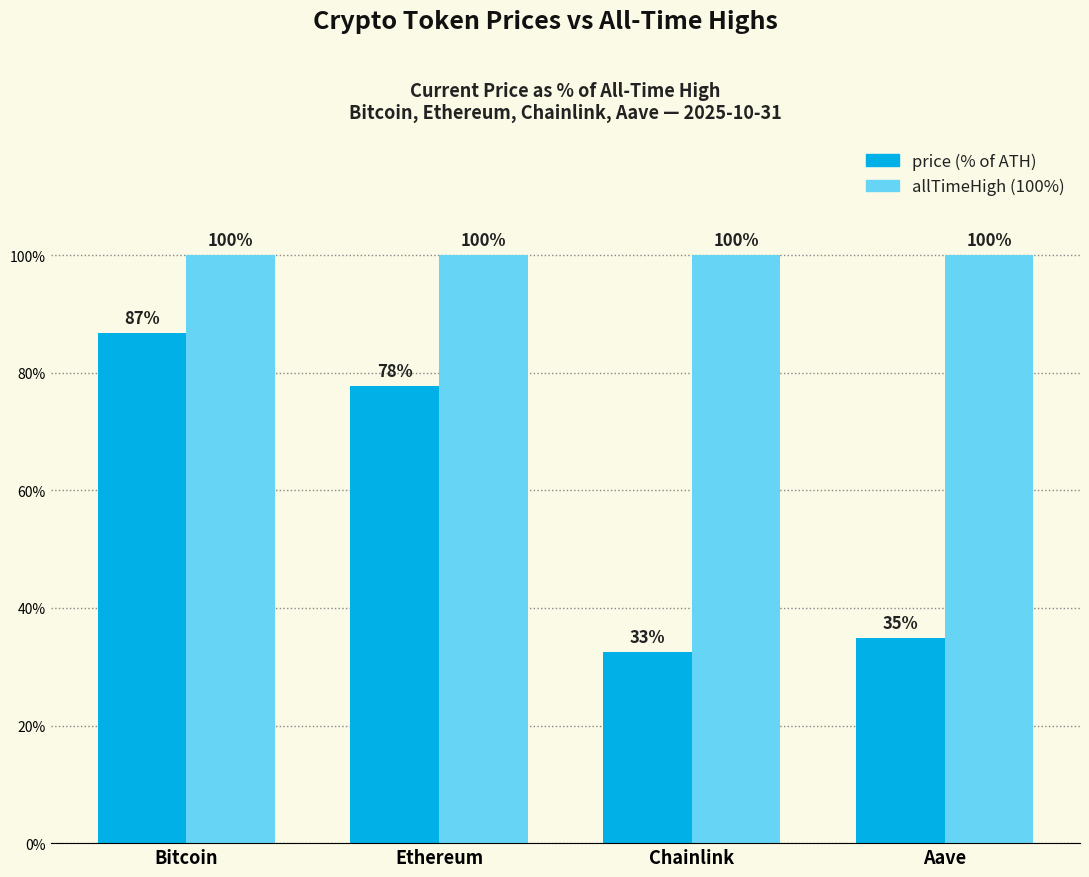

At which category is the sum across all series the highest?

Bitcoin